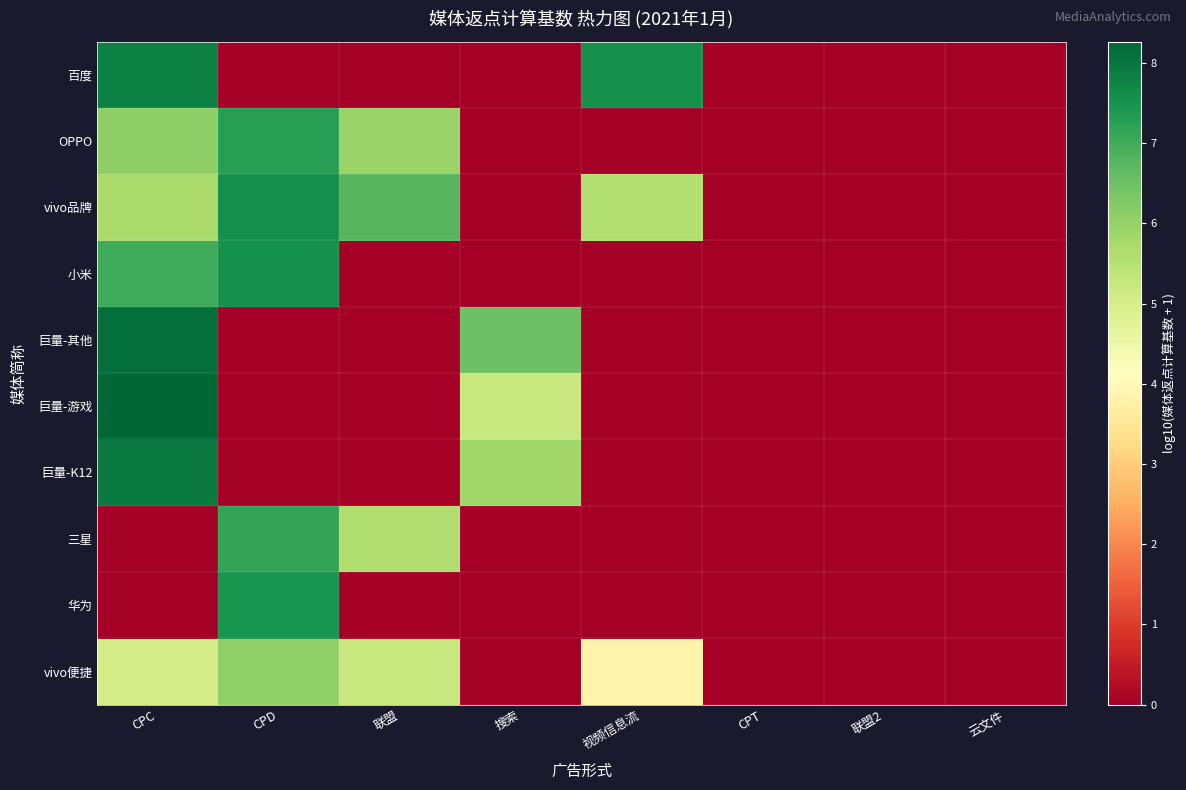

Rank the series at CPT from highest to lowest value.

百度, OPPO, vivo品牌, 小米, 巨量-其他, 巨量-游戏, 巨量-K12, 三星, 华为, vivo便捷